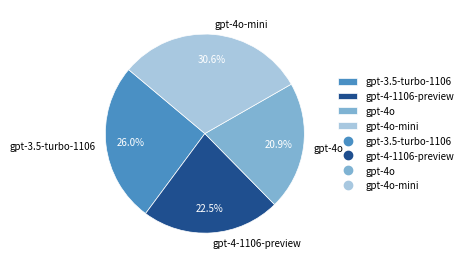

Rank the categories by value from highest to lowest.

gpt-4o-mini, gpt-3.5-turbo-1106, gpt-4-1106-preview, gpt-4o